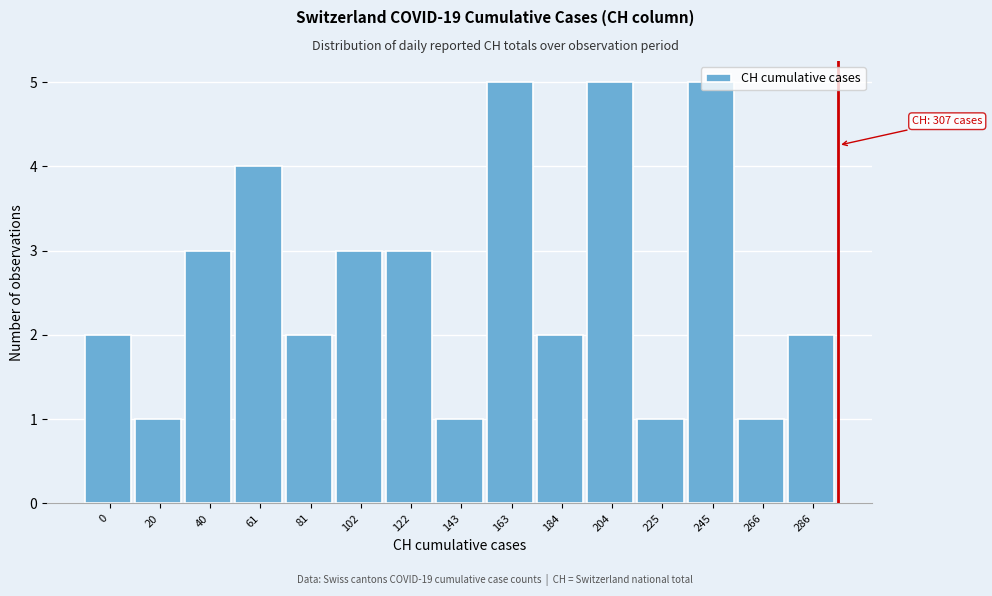

What is the value of the 9th bar from the left?

5